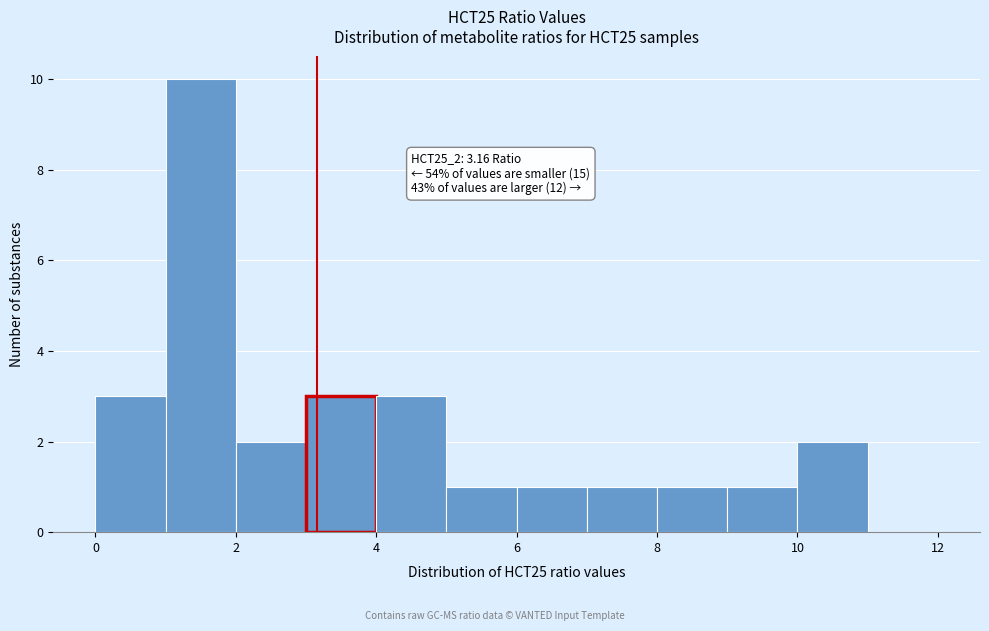

Over which range of the x-axis is the bar tallest?

1 to 2